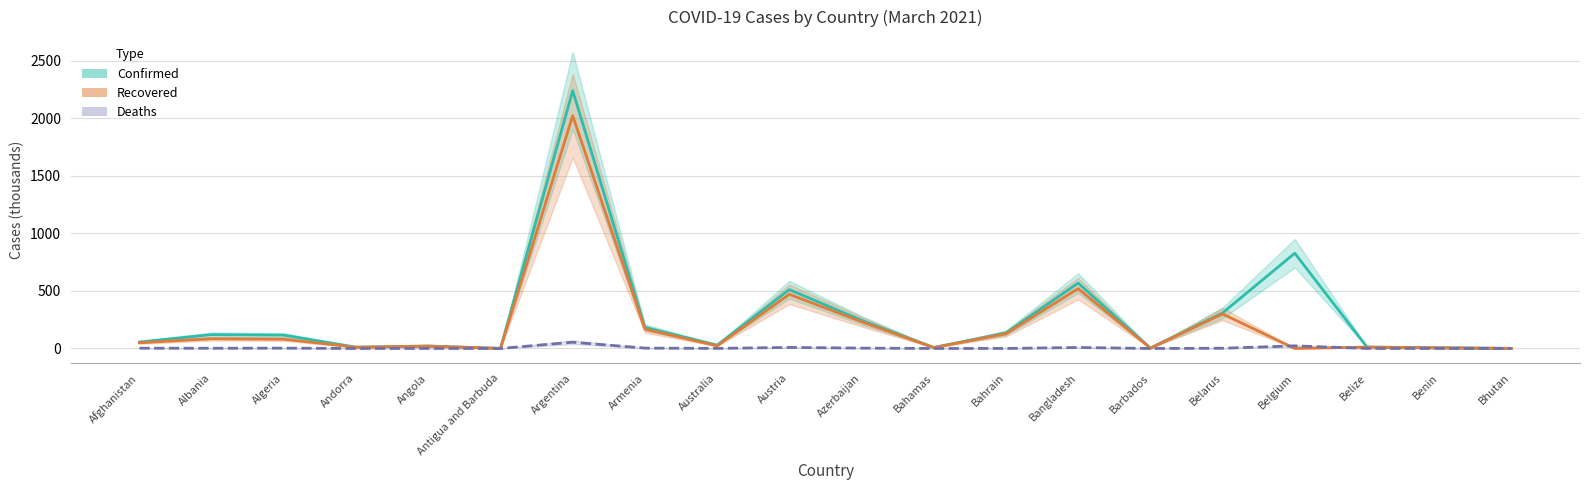

How many values in the Confirmed series exceed 116?

10